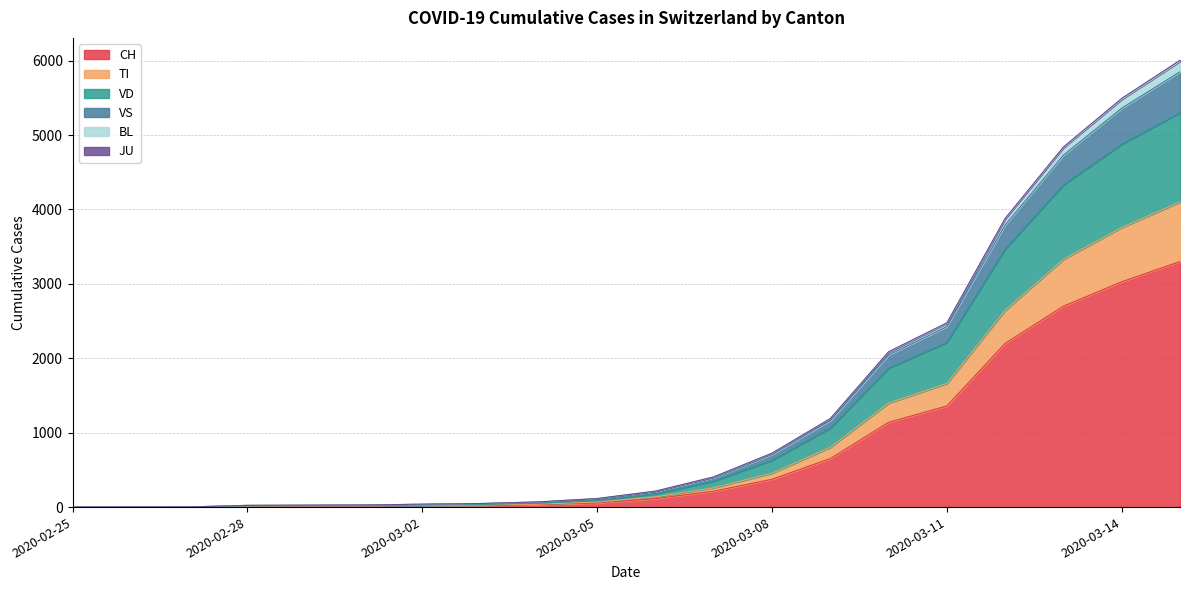

What is the difference between the highest and lowest values at 2020-03-13?

2140